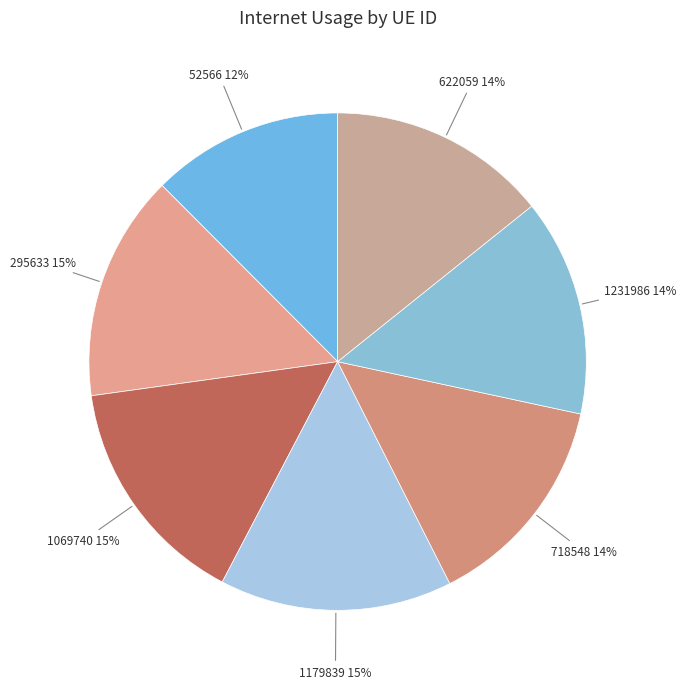

Which slice is the smallest?

52566